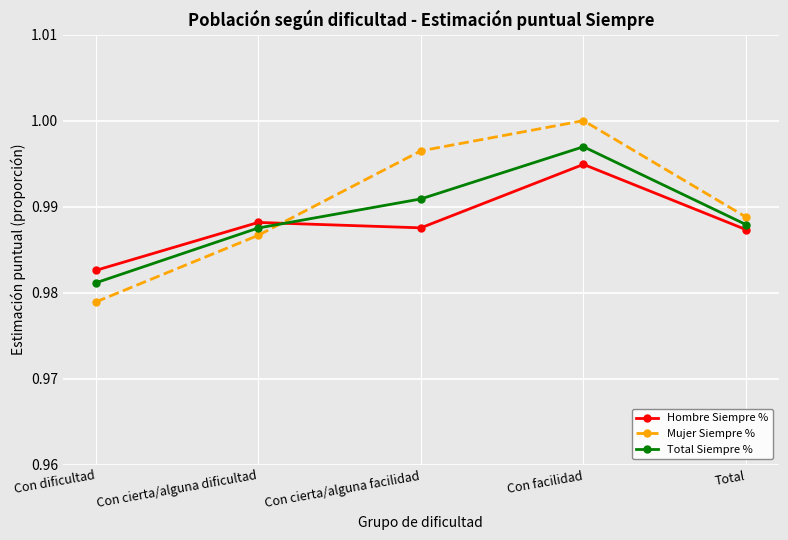

Does the chart have visible grid lines?

Yes